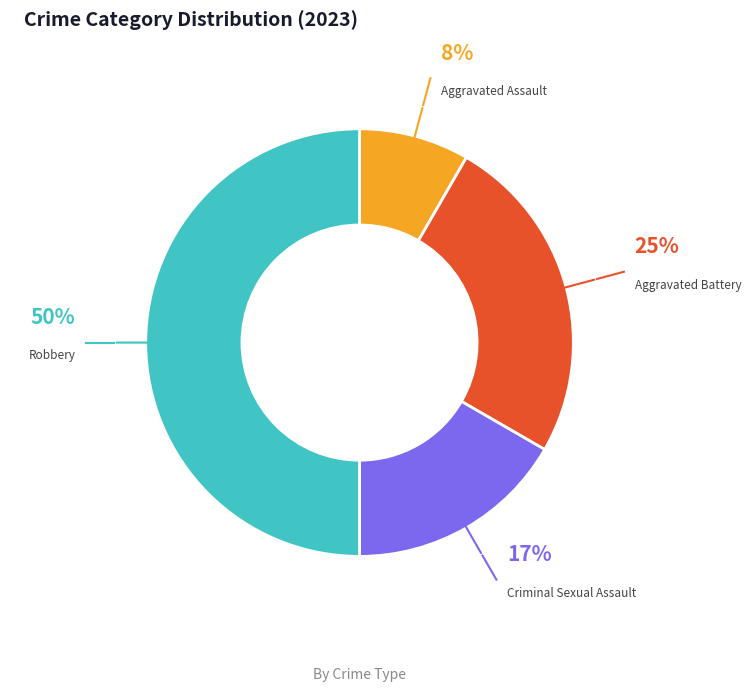

To the nearest percent, what is the average slice percentage?

25%